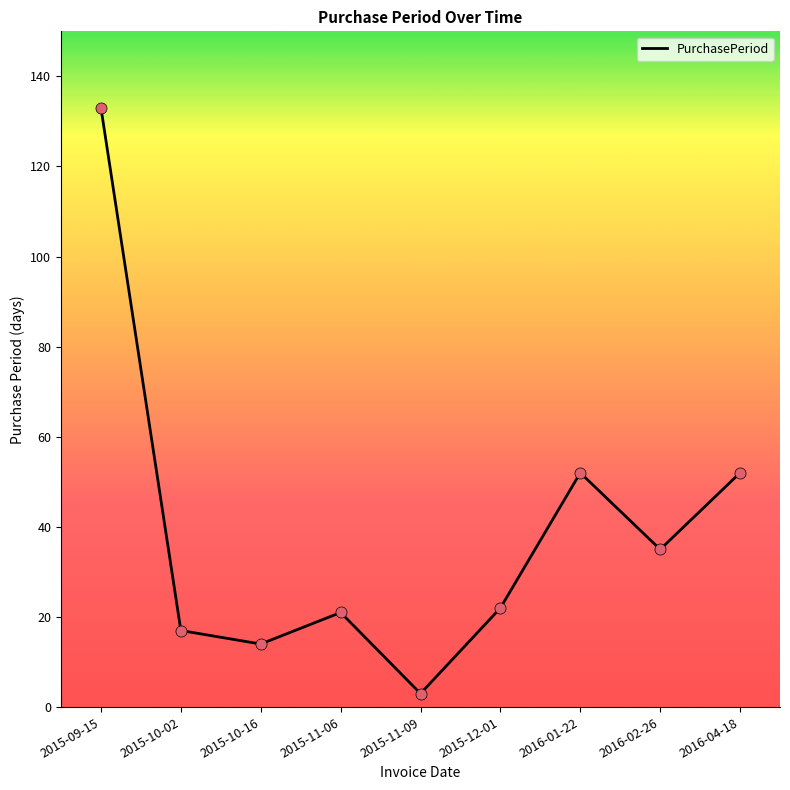

Between 2015-11-06 and 2016-02-26, which is larger?

2016-02-26